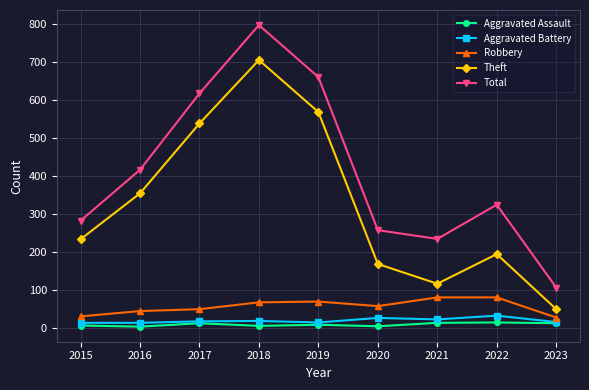

Which label corresponds to the largest value in the chart?

2018